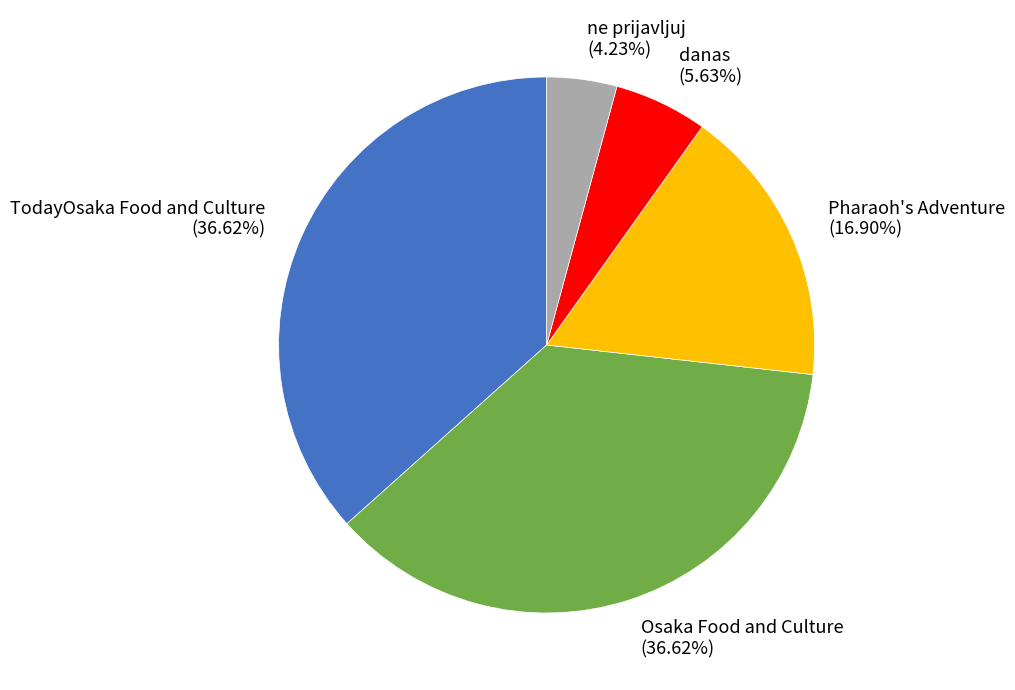

To the nearest percent, what is the difference between the largest and smallest slice percentages?

32%